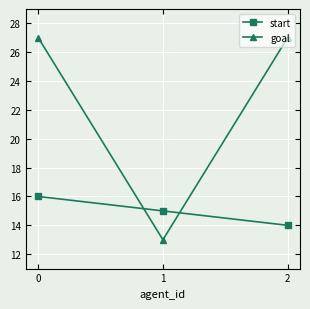

What are all the series names shown in the legend?

start, goal